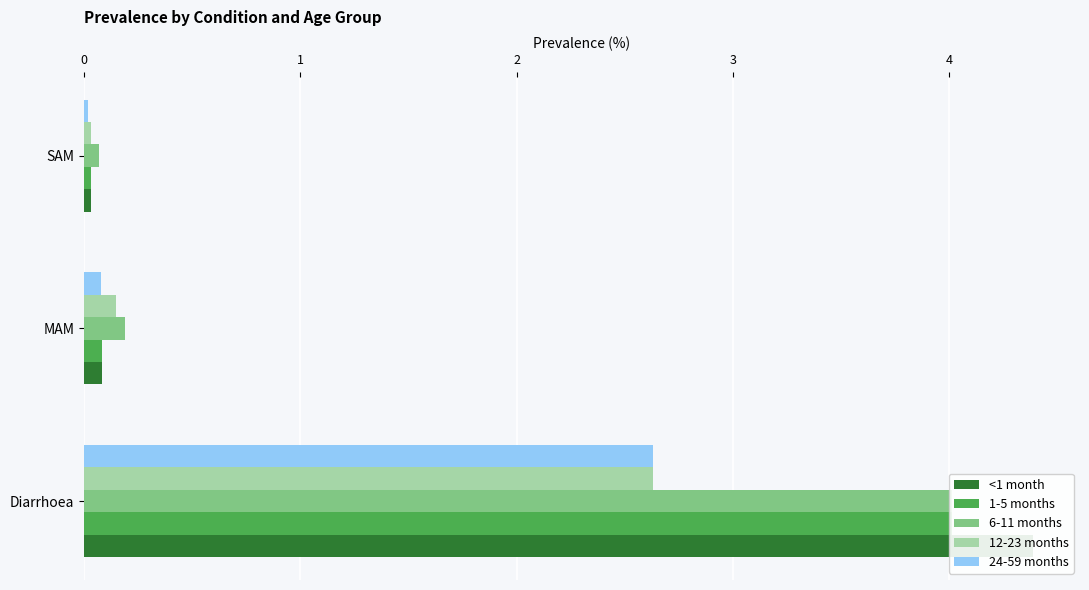

Count the number of data series in this chart.

5